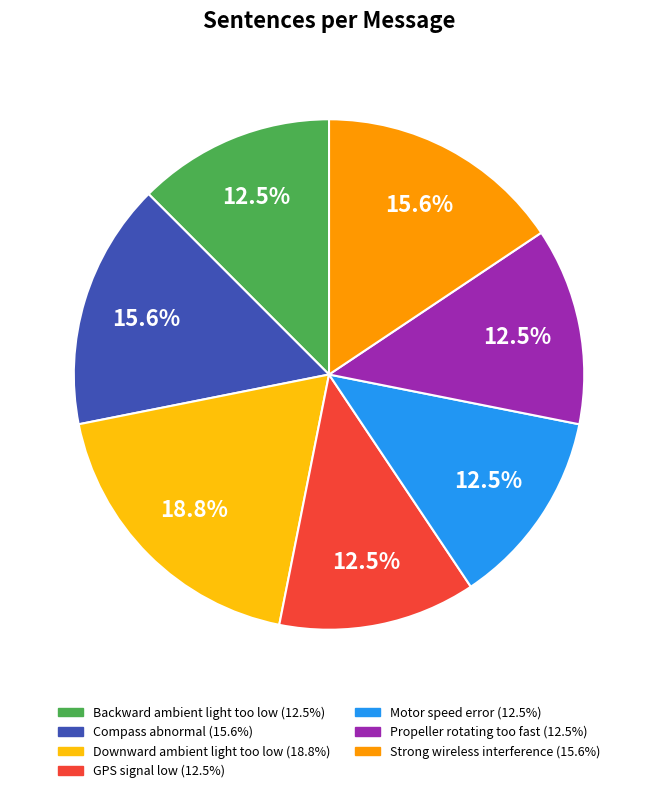

To the nearest percent, what is the average slice percentage?

14%